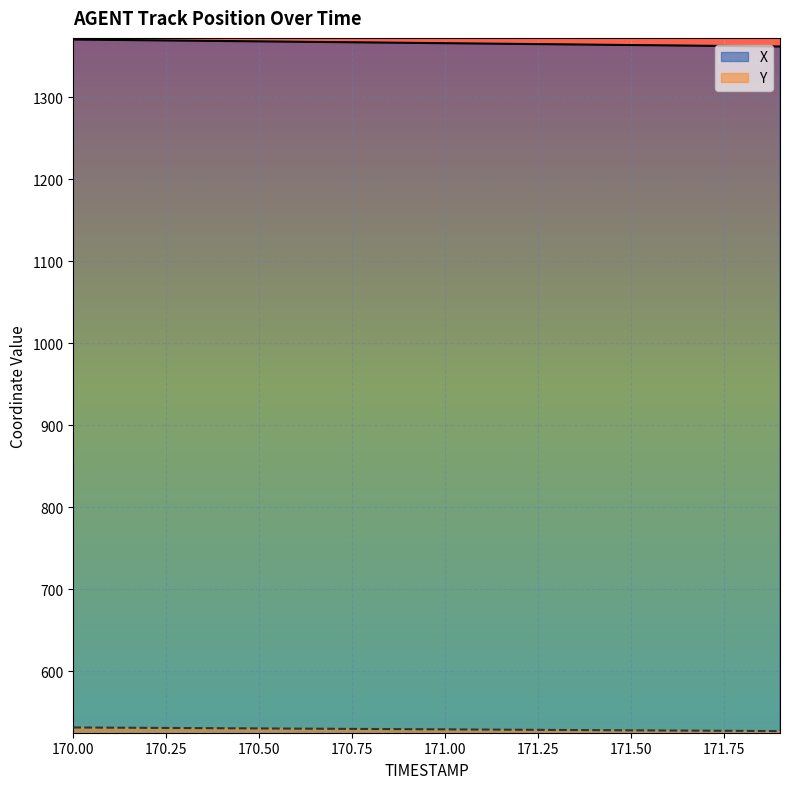

What is the label of the 3rd point from the left?

170.2